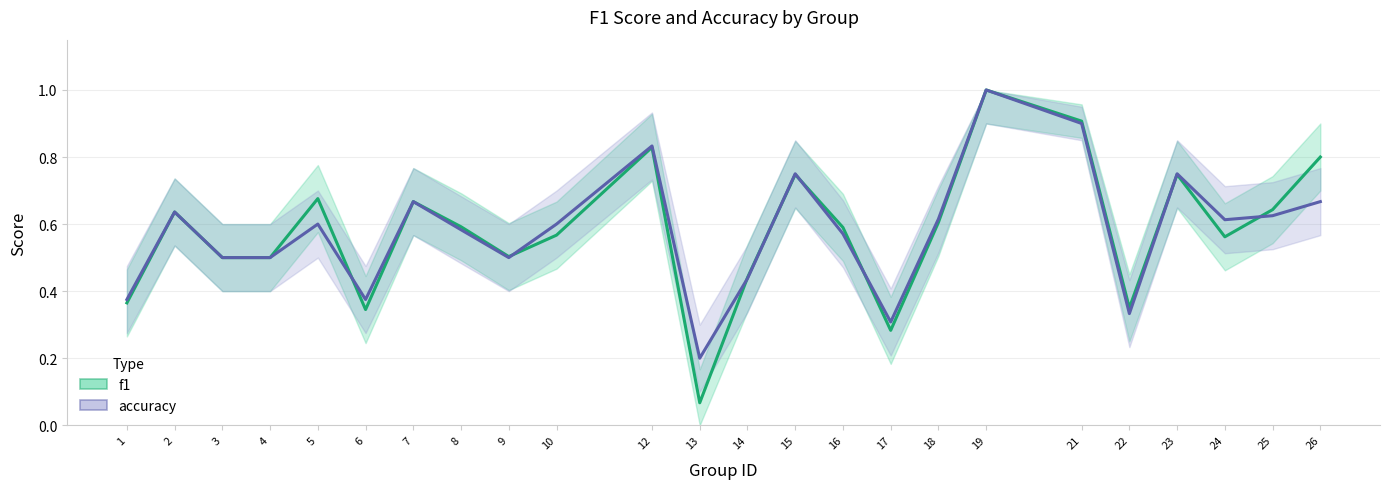

What is the difference between the maximum and minimum values in the accuracy series?

0.8